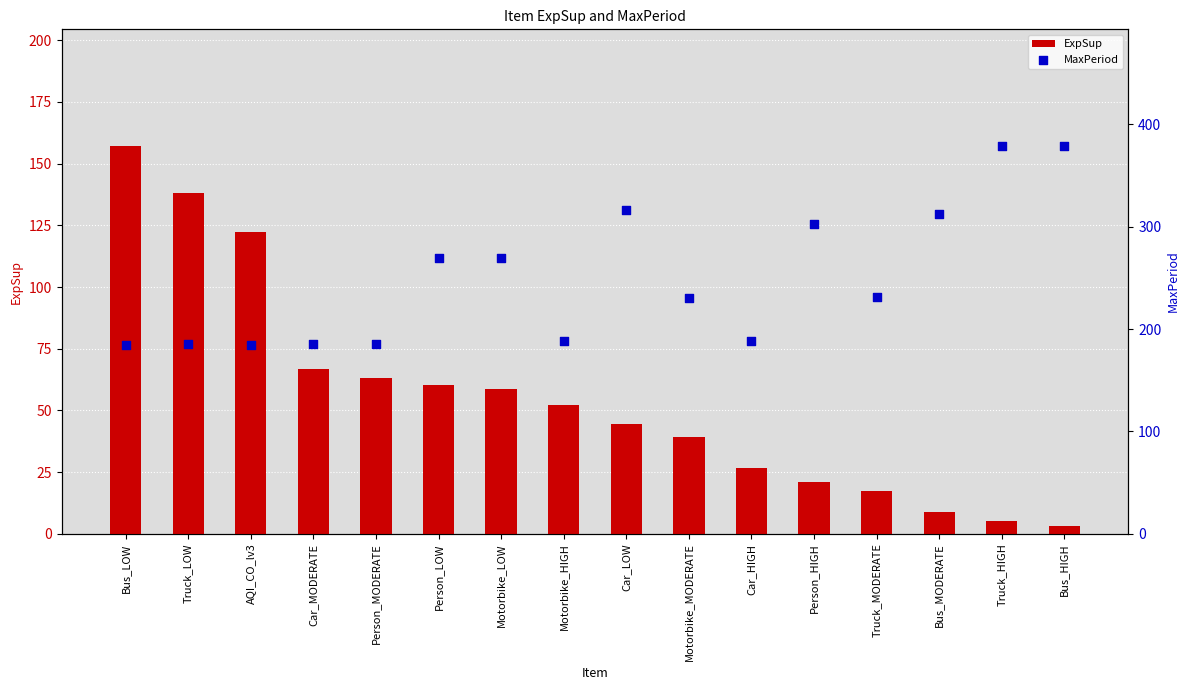

At which category is the sum across all series the highest?

Truck_HIGH